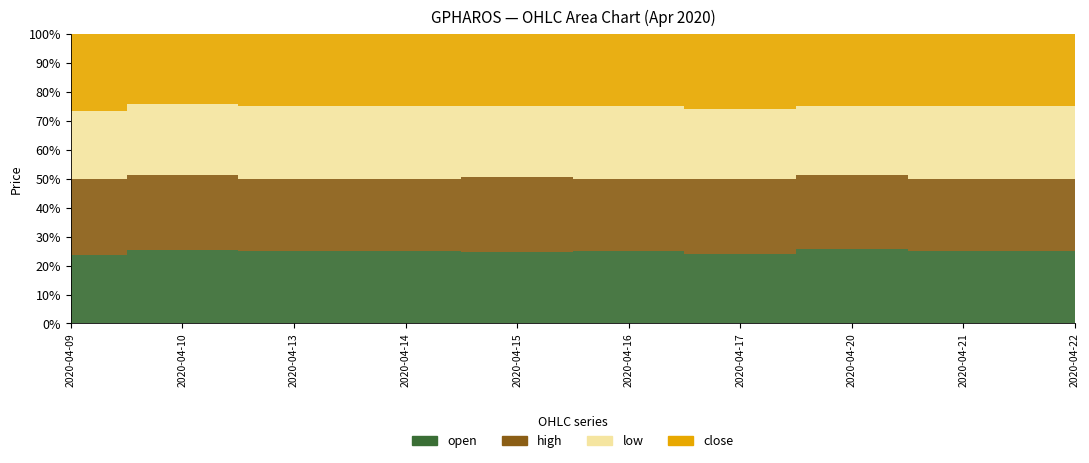

What is the sum of the close values at 2020-04-13 and 2020-04-20?

0.3